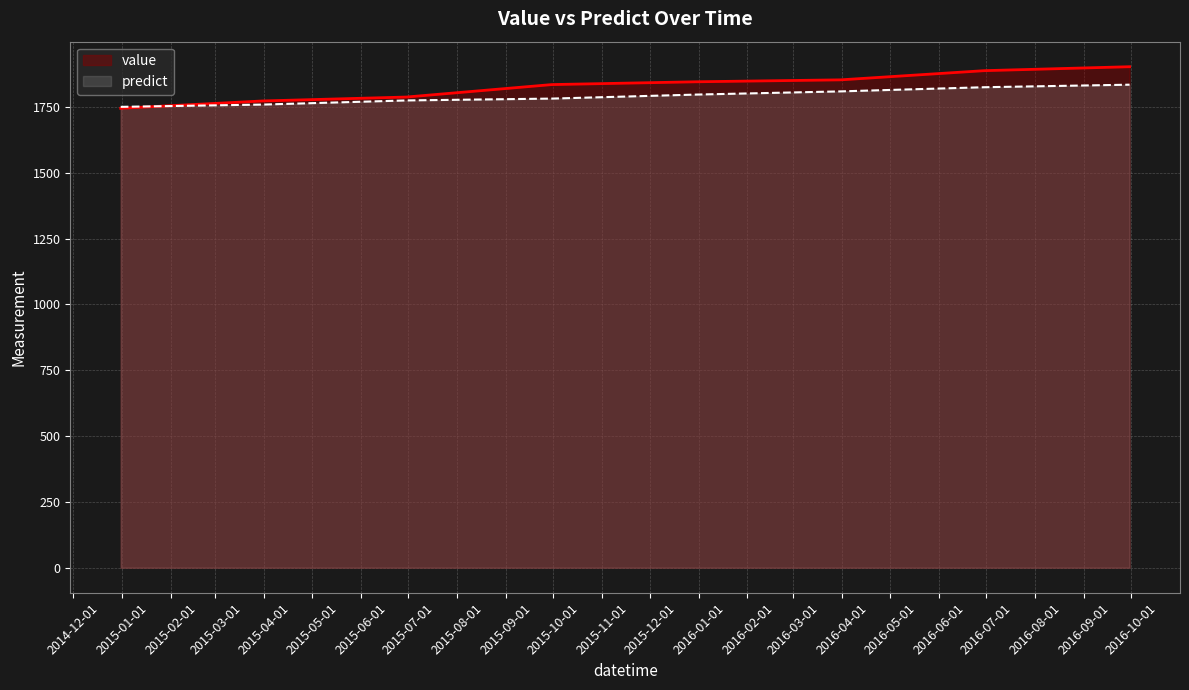

At which category does the chart reach its minimum across all series?

2014-12-31